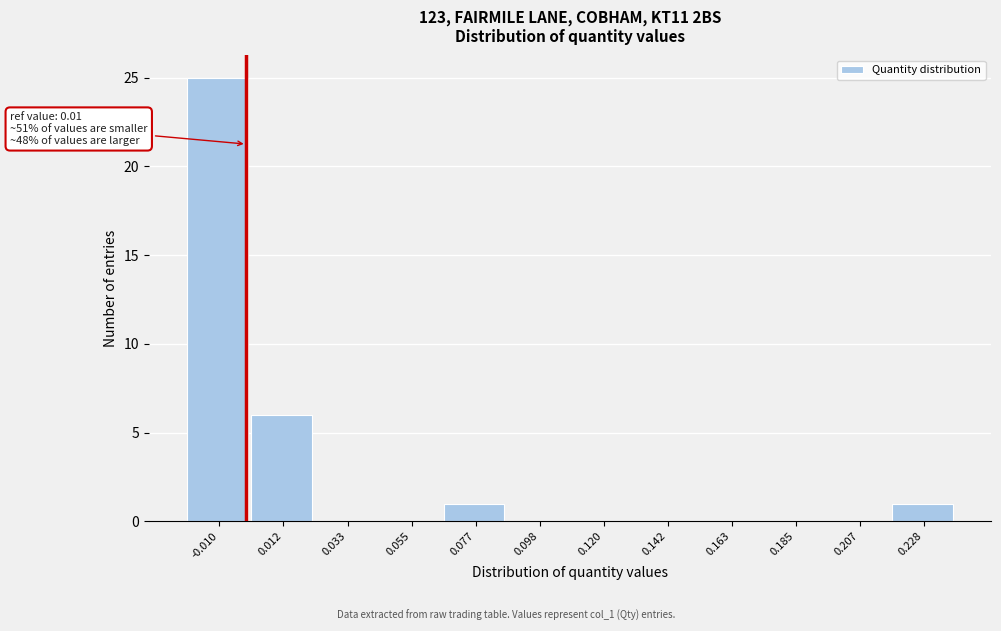

Reading left to right, list all the values displayed in this chart.

-0.010=25	0.012=6	0.033=0	0.055=0	0.077=1	0.098=0	0.120=0	0.142=0	0.163=0	0.185=0	0.207=0	0.228=1